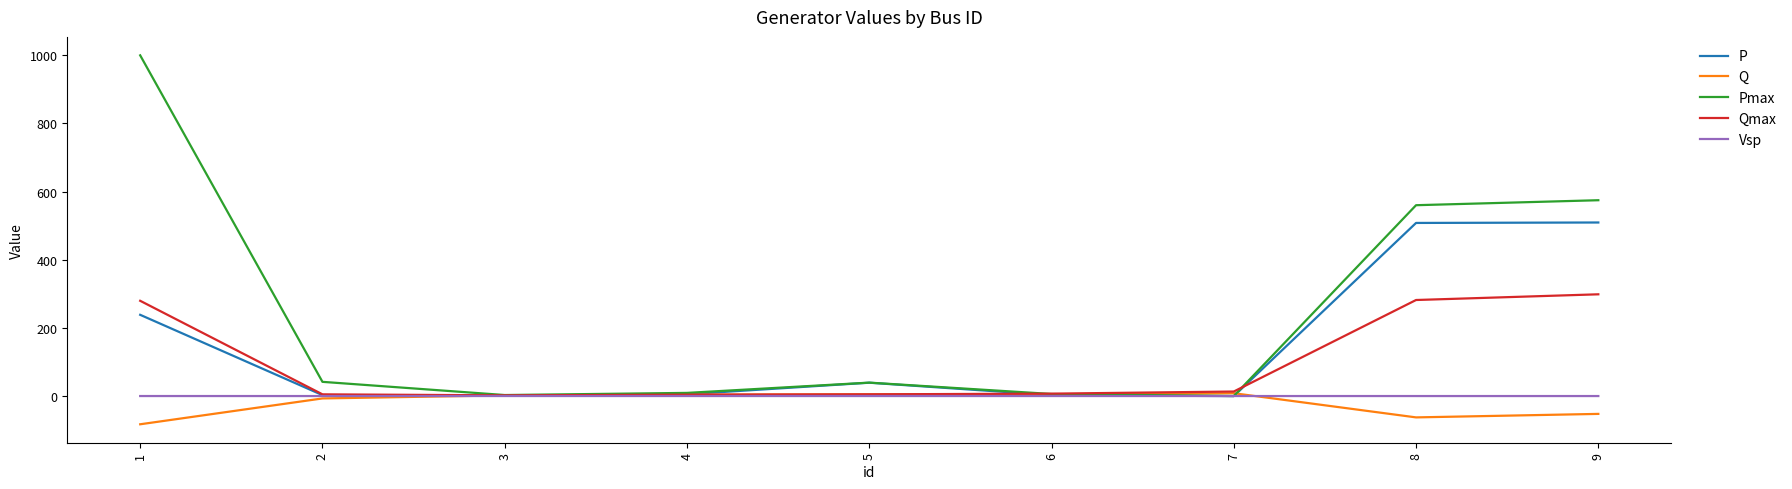

What is the difference between the P values at 8 and 4?

501.8